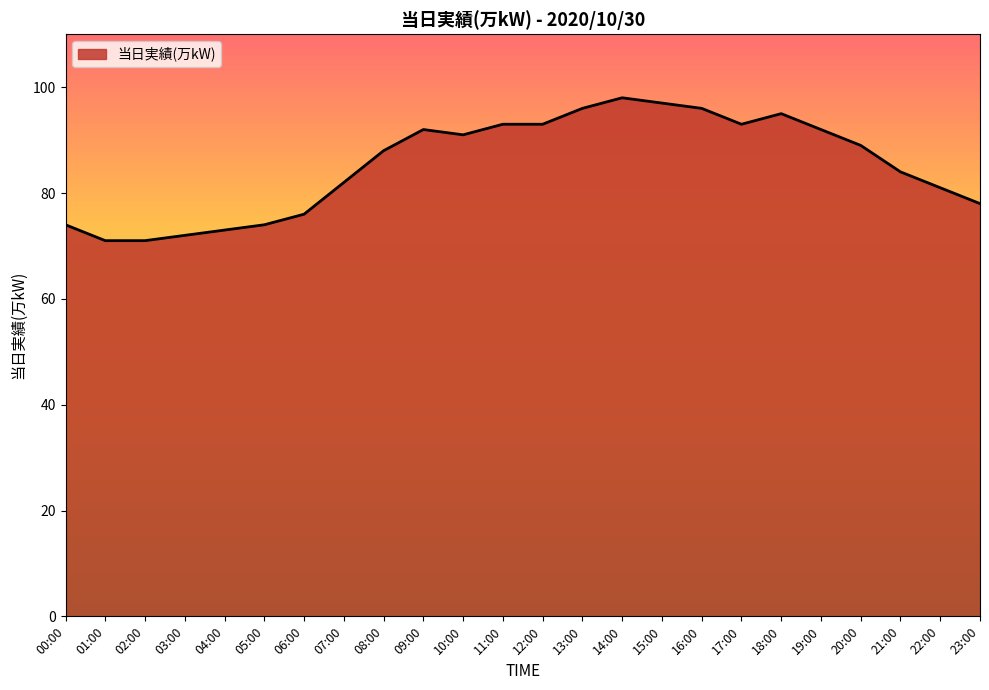

What position from the left is 15:00?

16